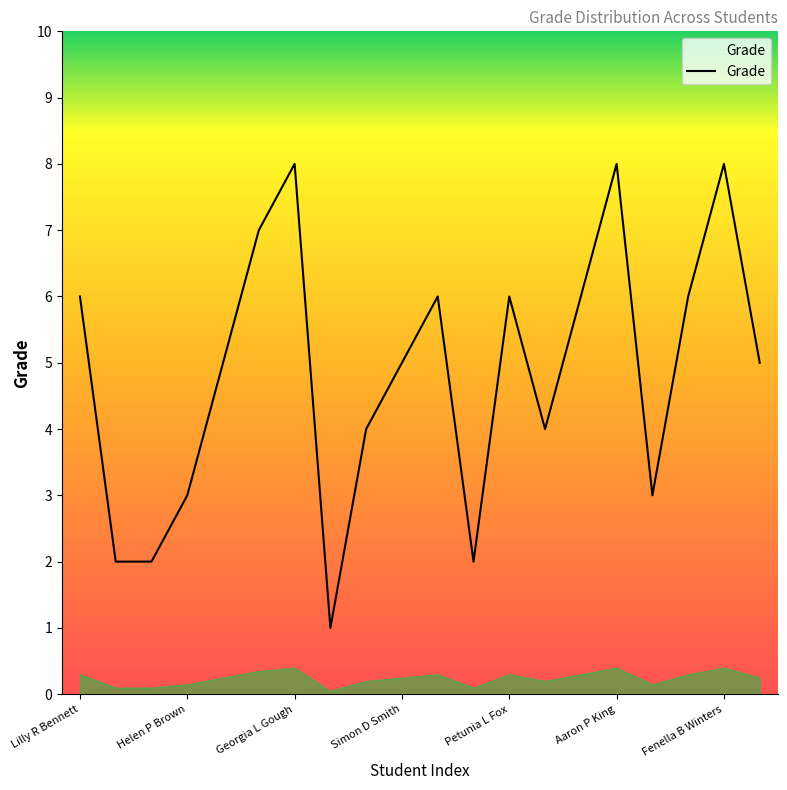

What is the maximum value shown in the chart?

8